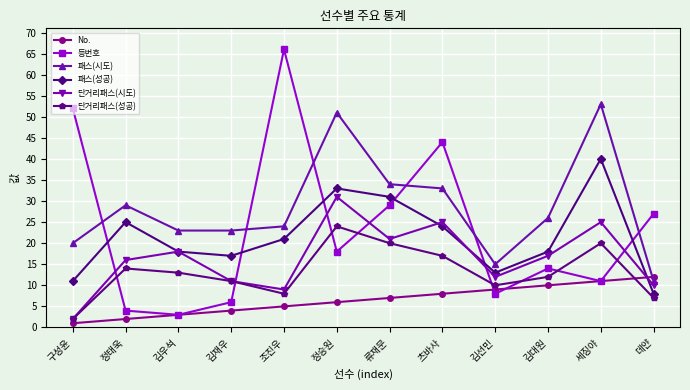

The value of 단거리패스(시도) at 김대원 is 17. True or false?

True